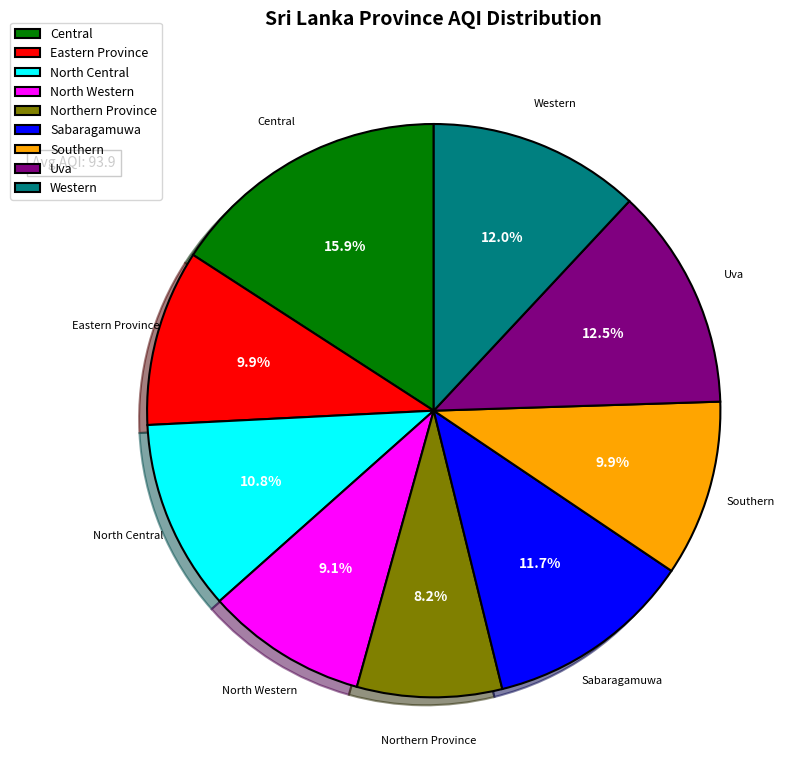

How many slices are in this pie chart?

9